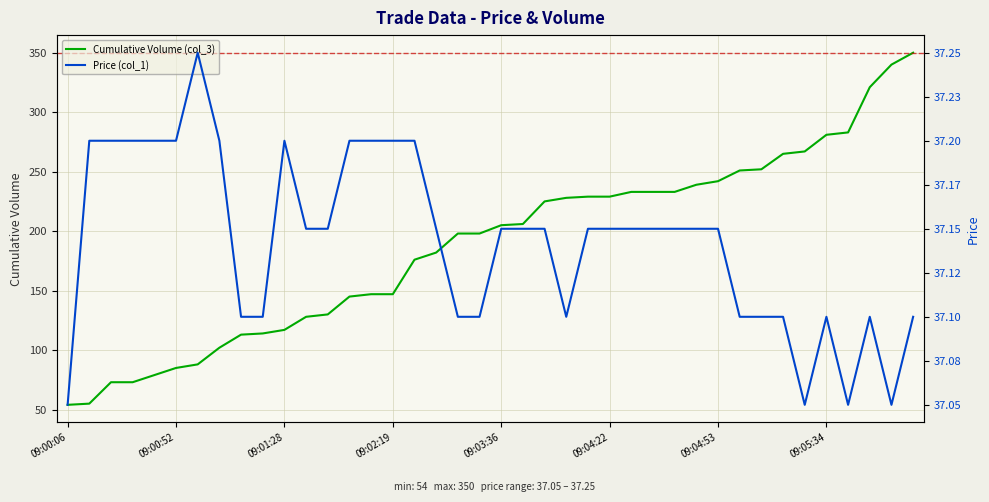

What is the minimum value for Cumulative Volume (col_3)?

54